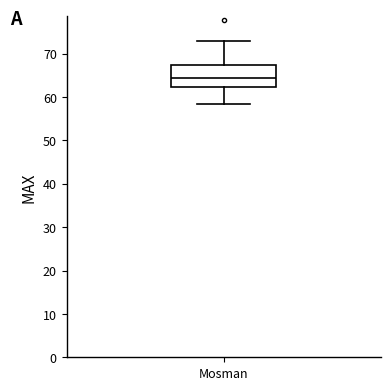

Read this box plot against the y-axis: the position of the median line, the range covered by the box, and the ends of both whiskers. The values are not printed on the chart, so give them approximately, as read against the axis.

median 64, box 62 to 67, whiskers 58 to 73